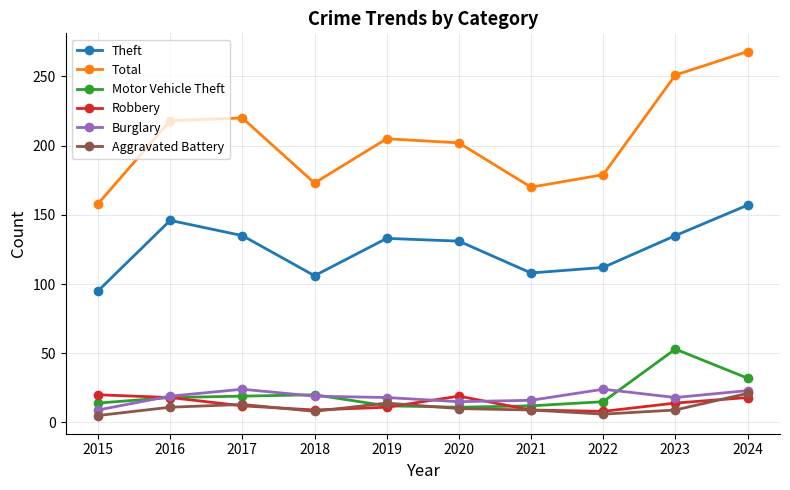

In Total, how many points are higher than both neighbors (excluding endpoints)?

2